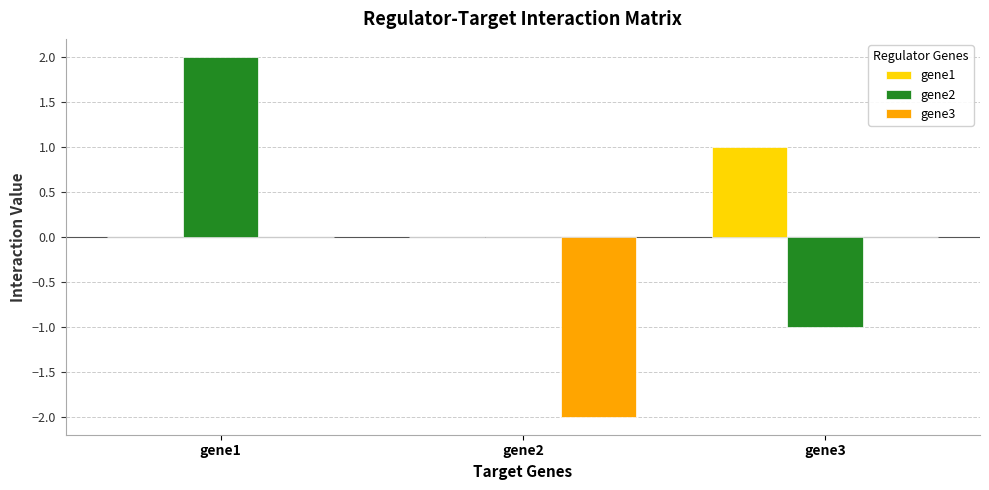

The value of gene1 at gene1 is -1. True or false?

False